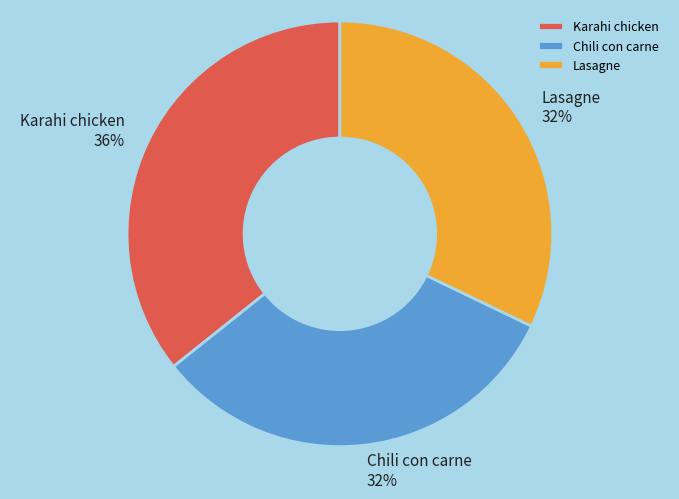

True or false: Karahi chicken accounts for 36% of the total.

True